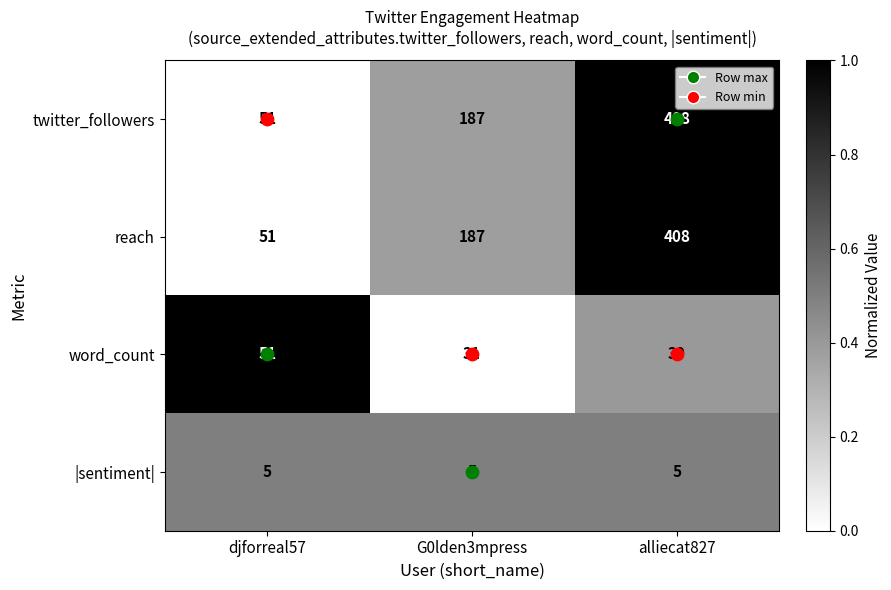

What is the sum of all word_count values?

121